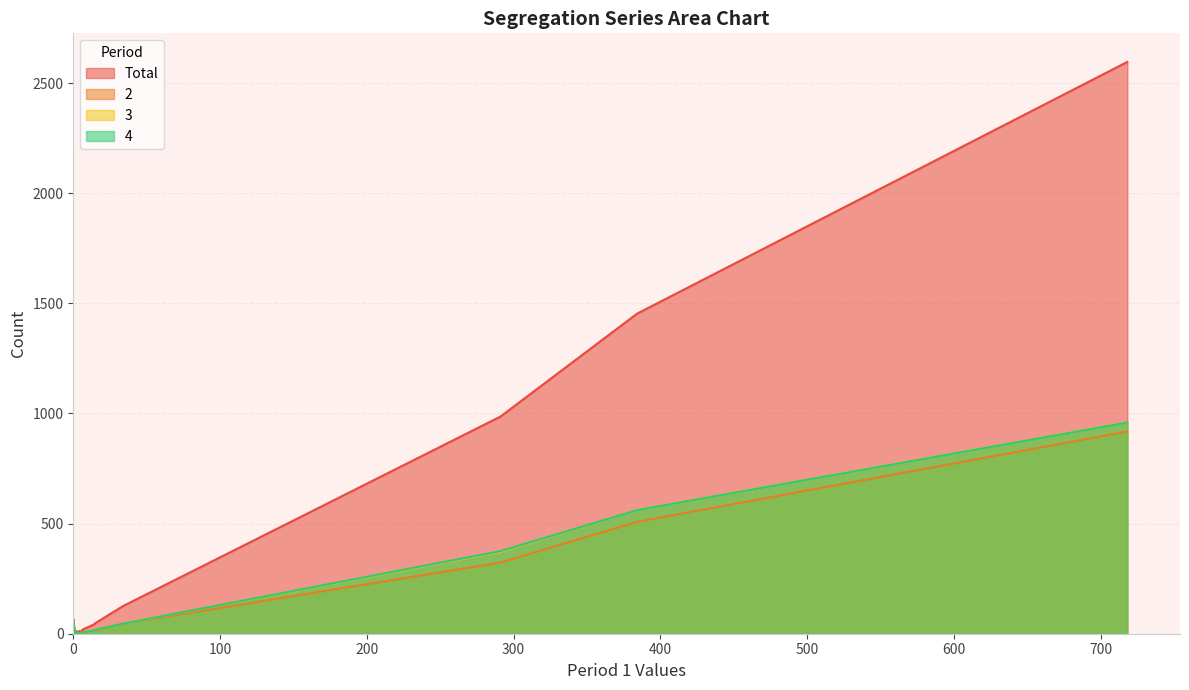

What are all the series names shown in the legend?

Total, 2, 3, 4